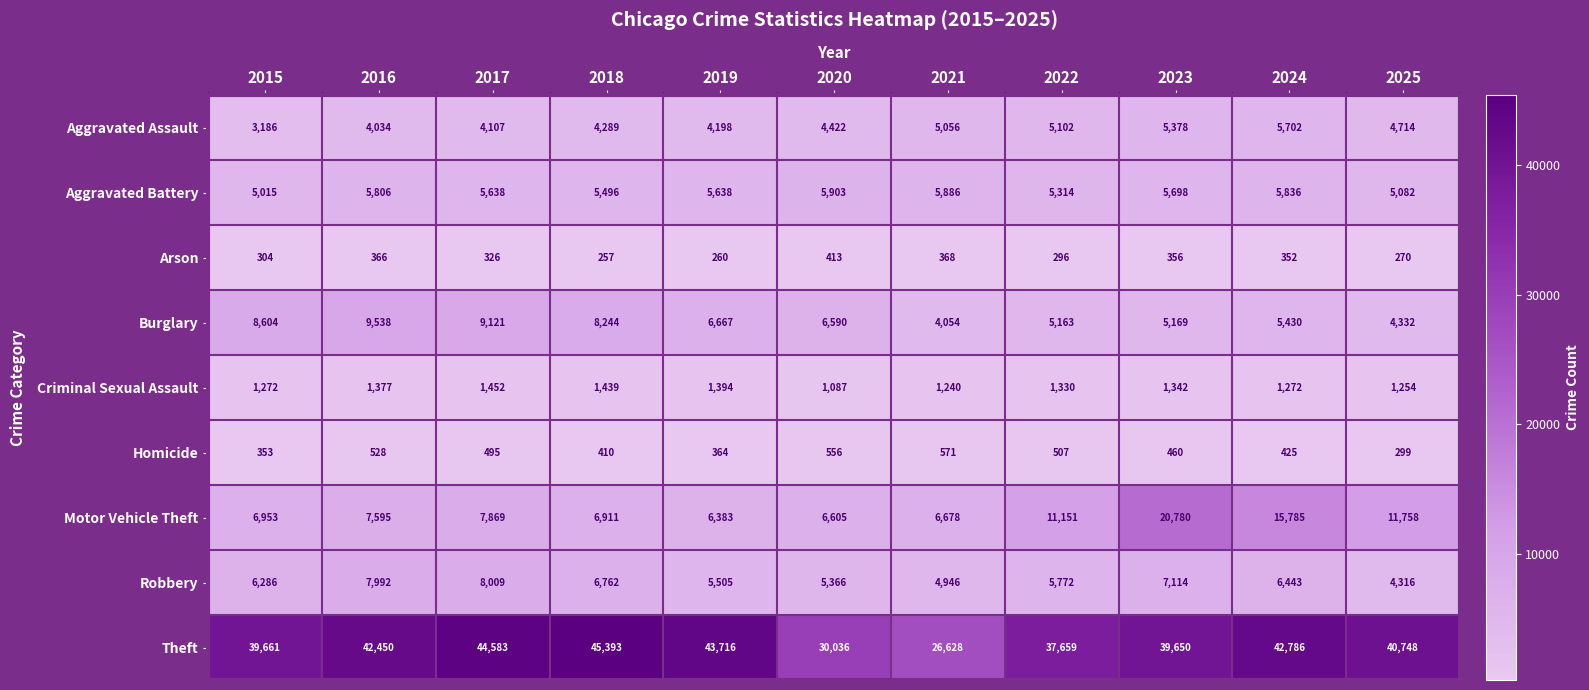

The value of Burglary at 2023 is 1330. True or false?

False